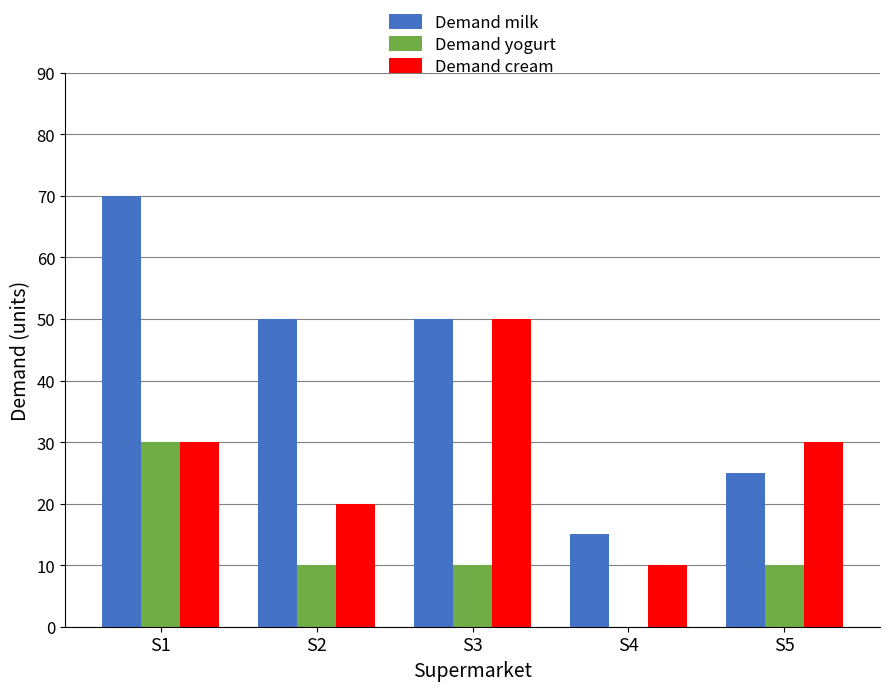

How many categories are shown in the chart?

5